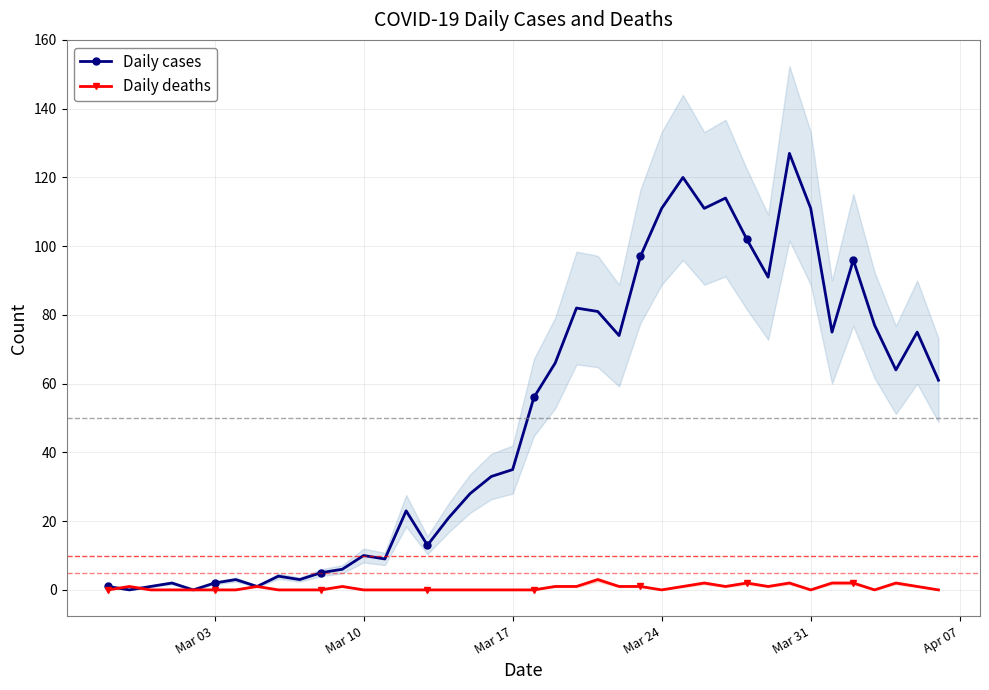

List the series in order of their peak value, lowest first.

Daily deaths, Daily cases